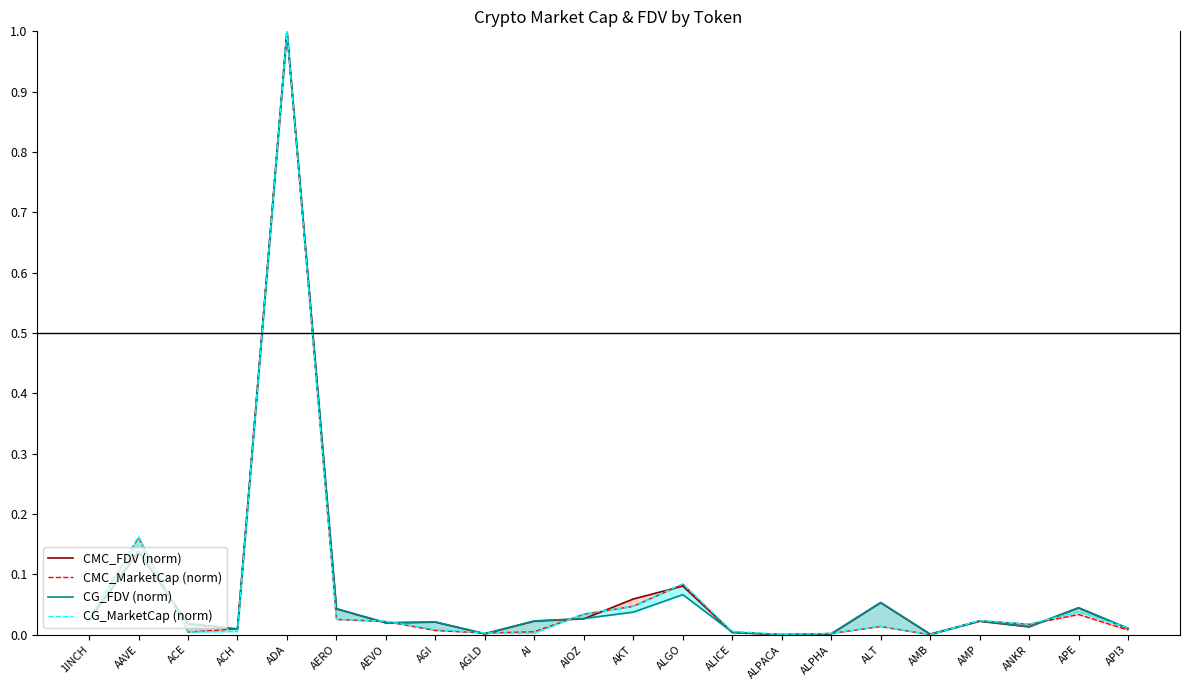

The value of CMC_MarketCap (norm) at ALPACA is 0.0. True or false?

False